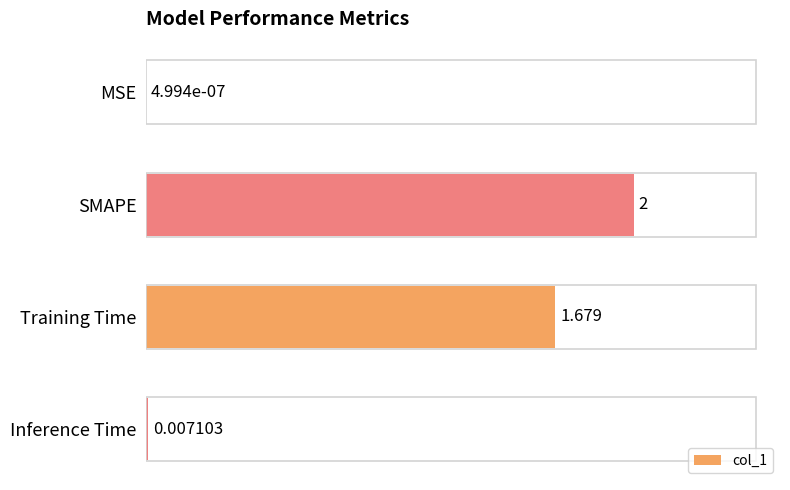

What is the average value?

0.9